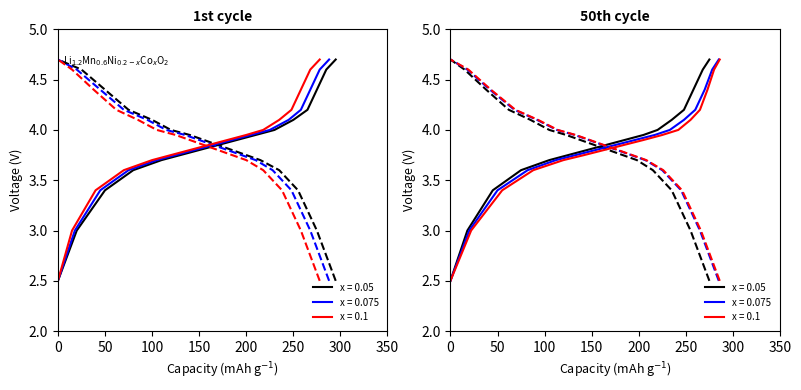

True or false: x=0.05 charge has a value of 2.0 at 50.

False